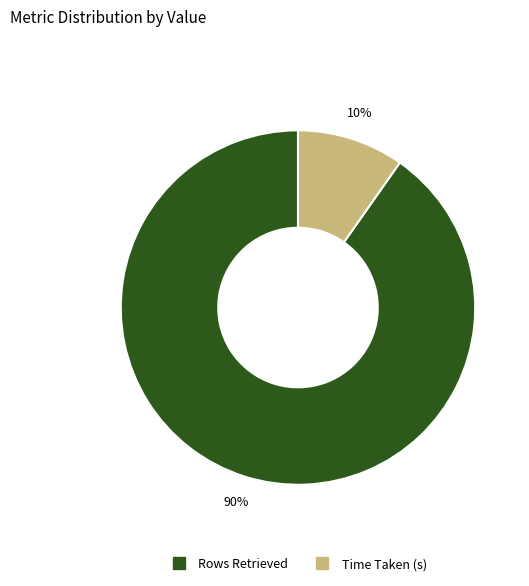

Count the number of slices in the pie.

2